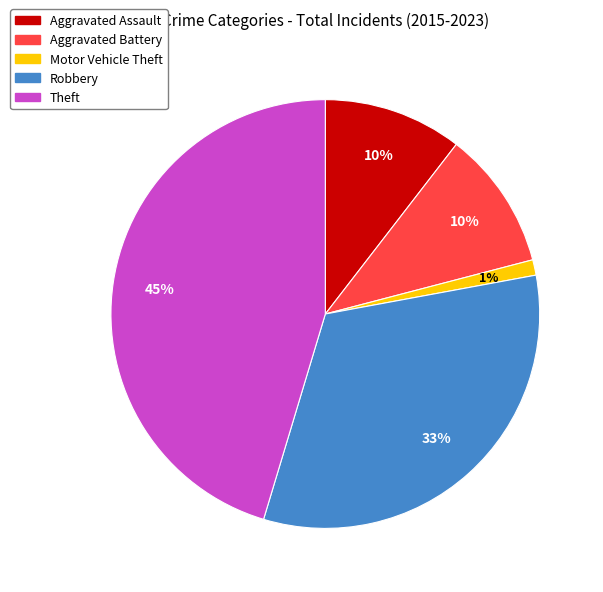

To the nearest percent, what is the difference between the largest and smallest slice percentages?

44%